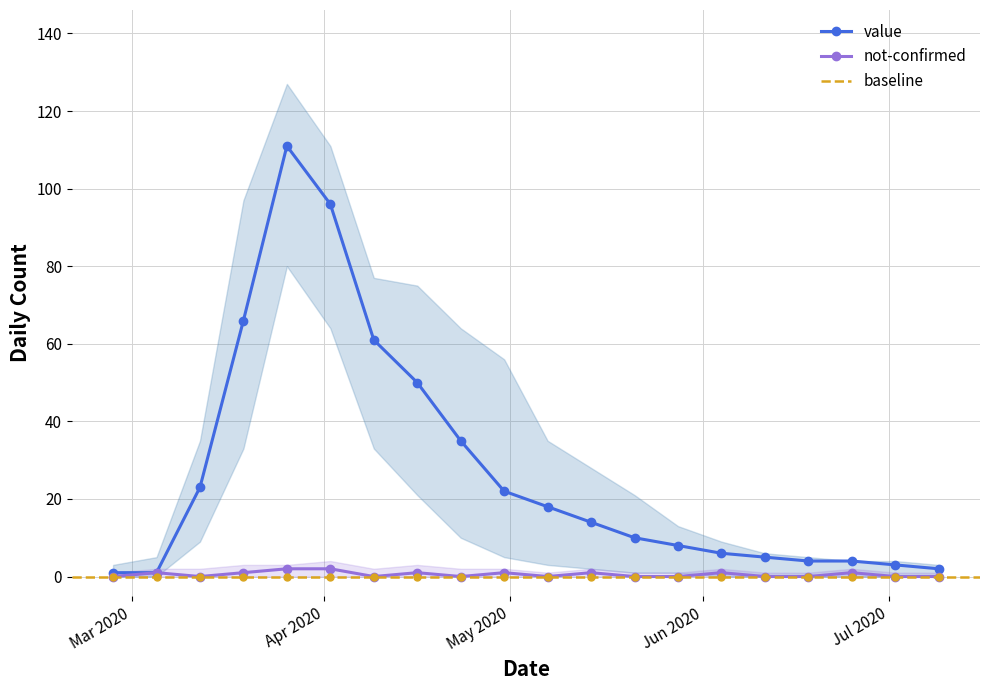

What is the spread (max minus min) of values at 2020-05-21?

10